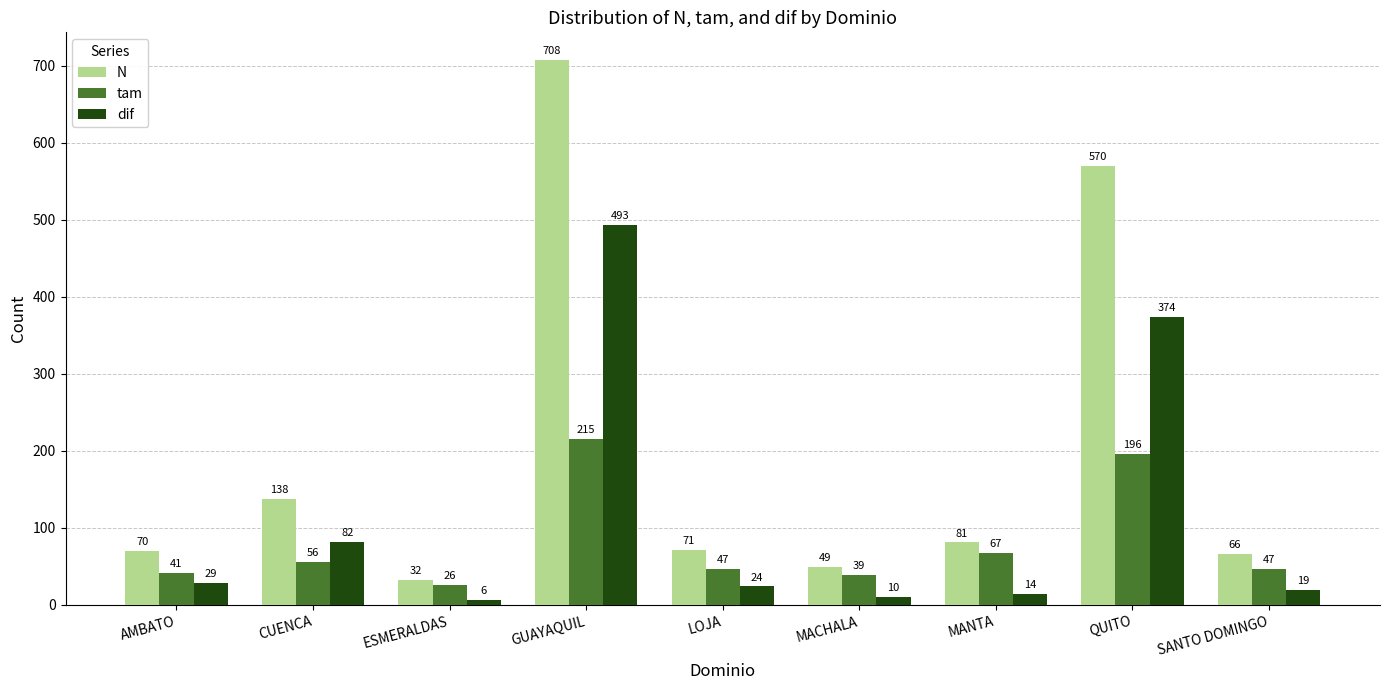

What is the difference between the highest and lowest values at AMBATO?

41